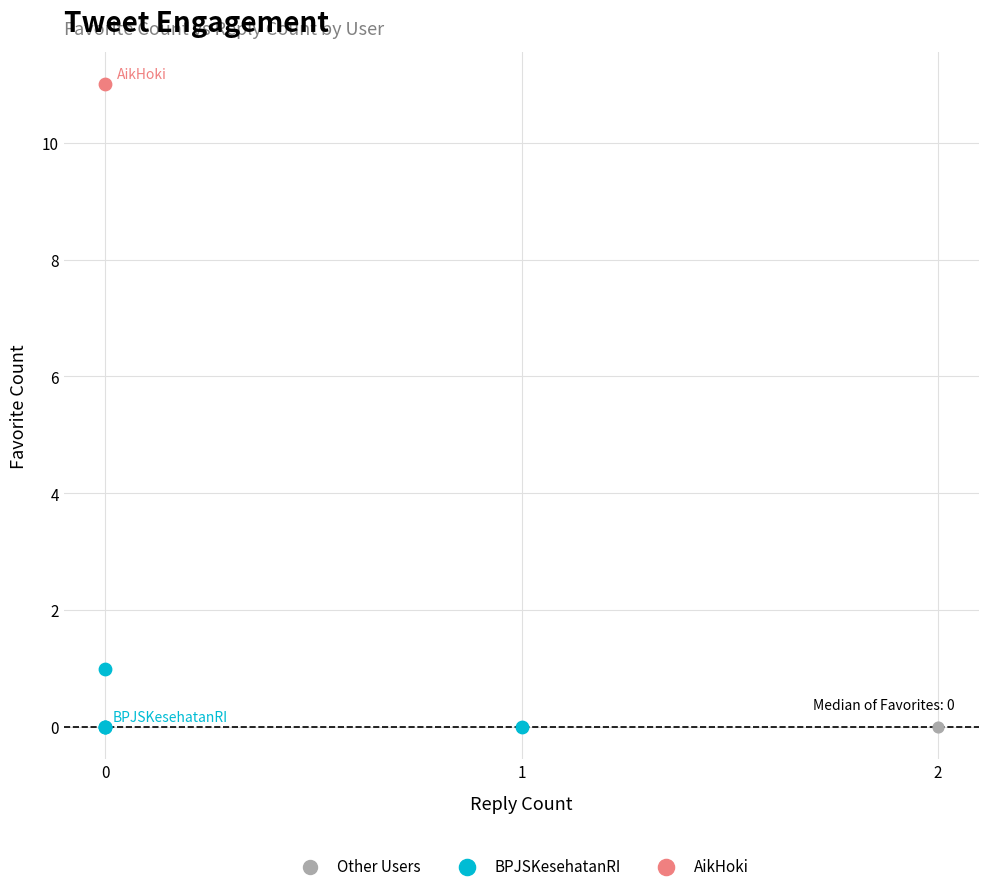

What are all the series names shown in the legend?

Other Users, BPJSKesehatanRI, AikHoki